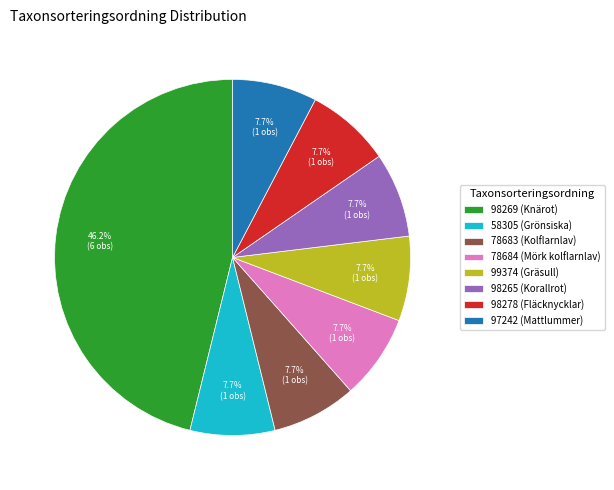

Is there a majority slice in this chart?

No